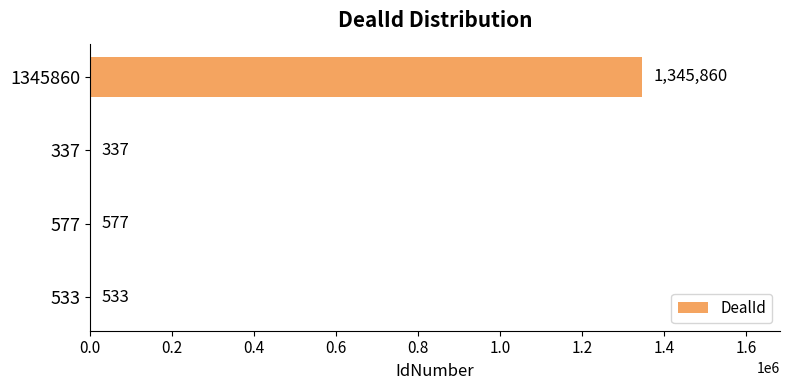

What is the ratio of the value at 577 to the value at 533?

1.1